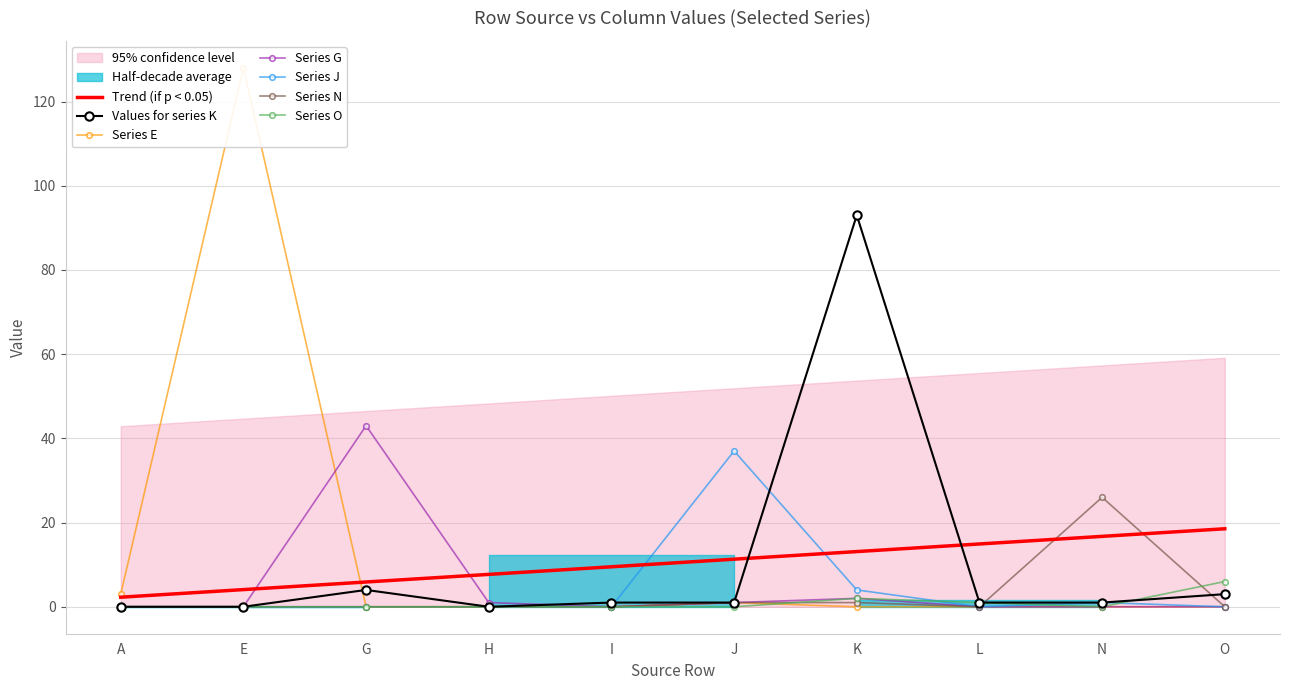

Between N and A, which is larger?

N